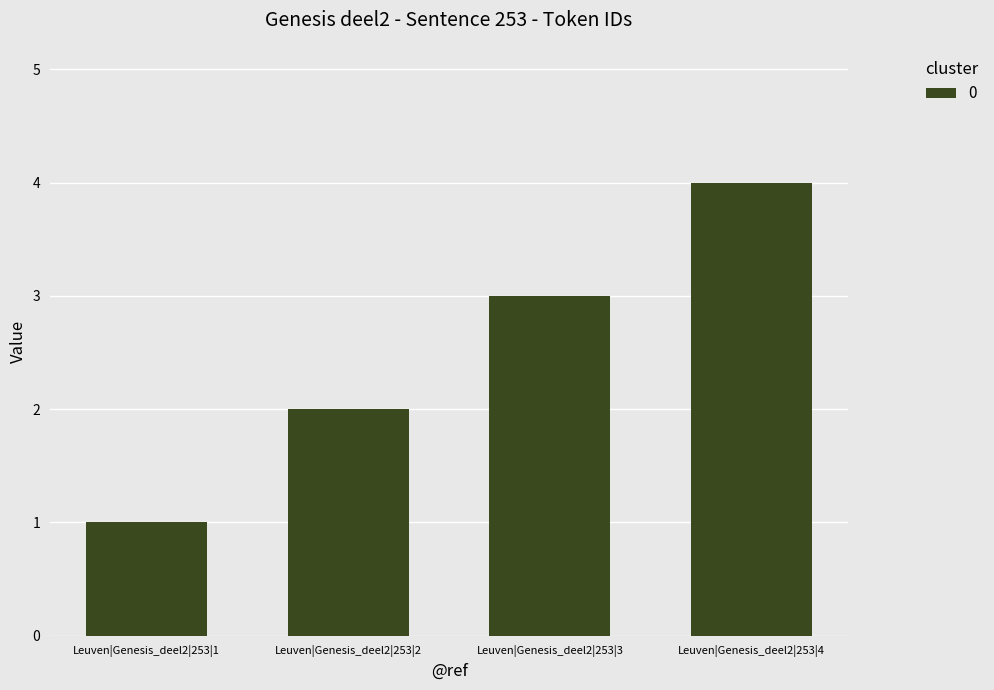

How many data points are less than 3?

2